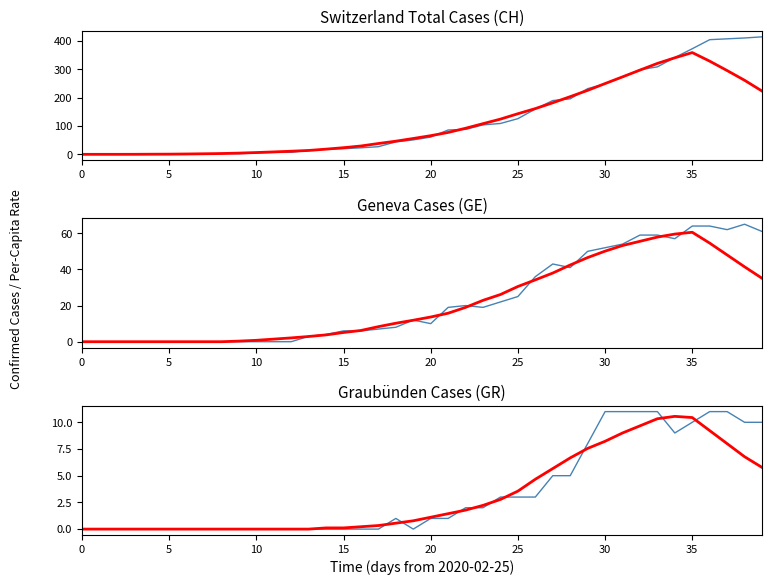

Which series ends up on top after the final intersection of GE and GE (smooth)?

GE